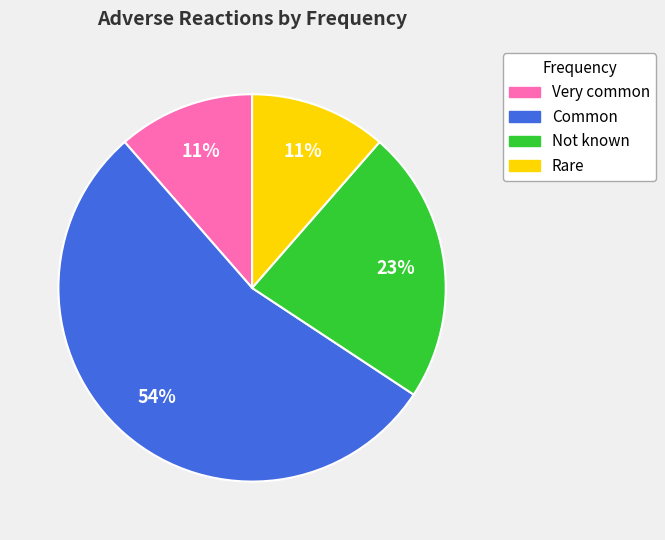

To the nearest percent, what is the difference between the largest and smallest slice percentages?

43%